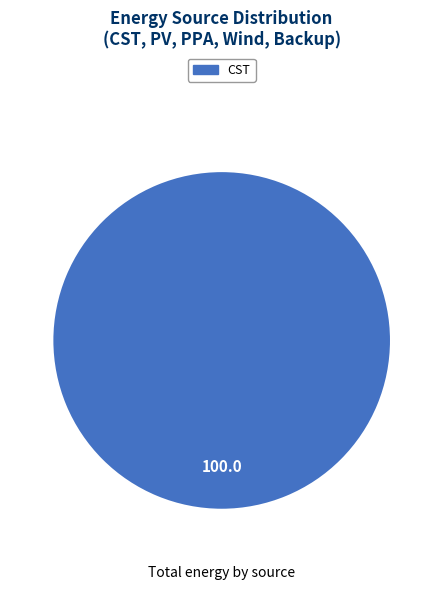

Is there any slice that represents more than half of the pie?

Yes